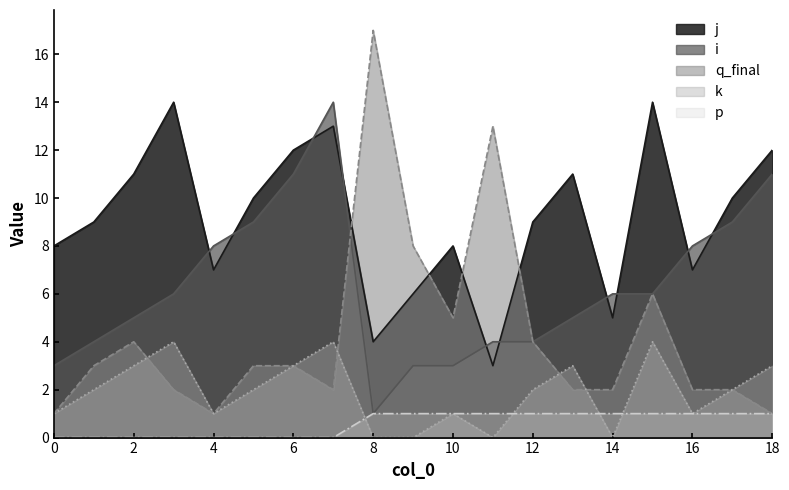

At how many categories does at least one series exceed 3?

19